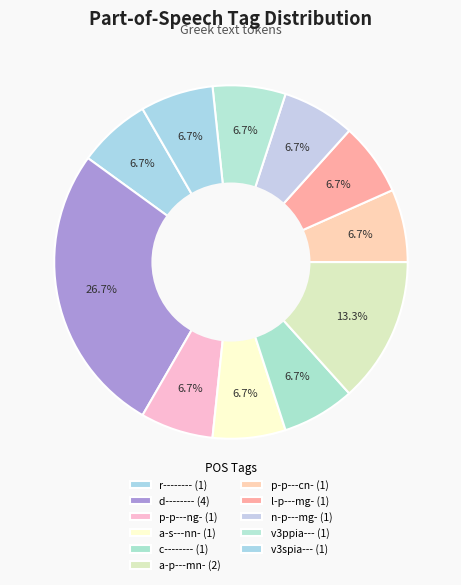

Does any single category account for the majority?

No